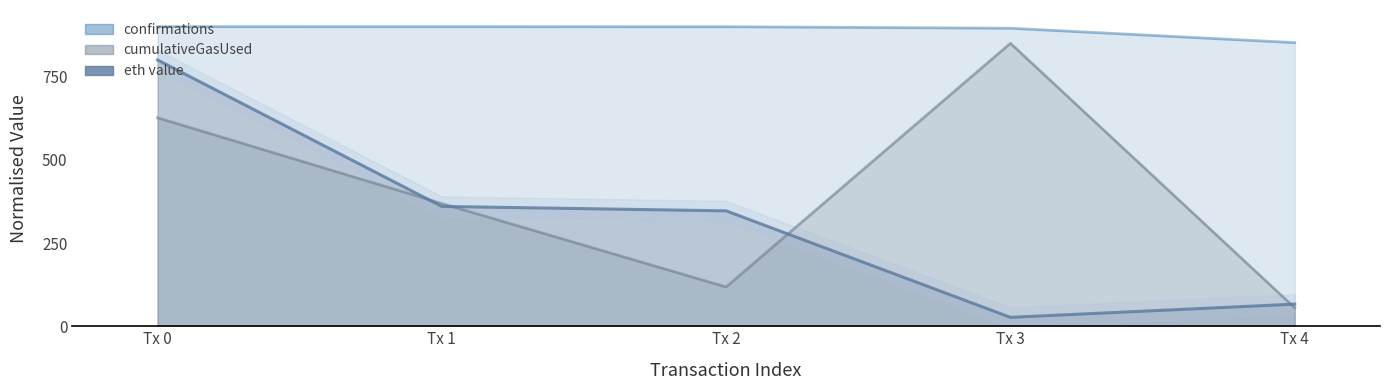

What is the difference between the maximum and minimum values in the cumulativeGasUsed series?

794.6